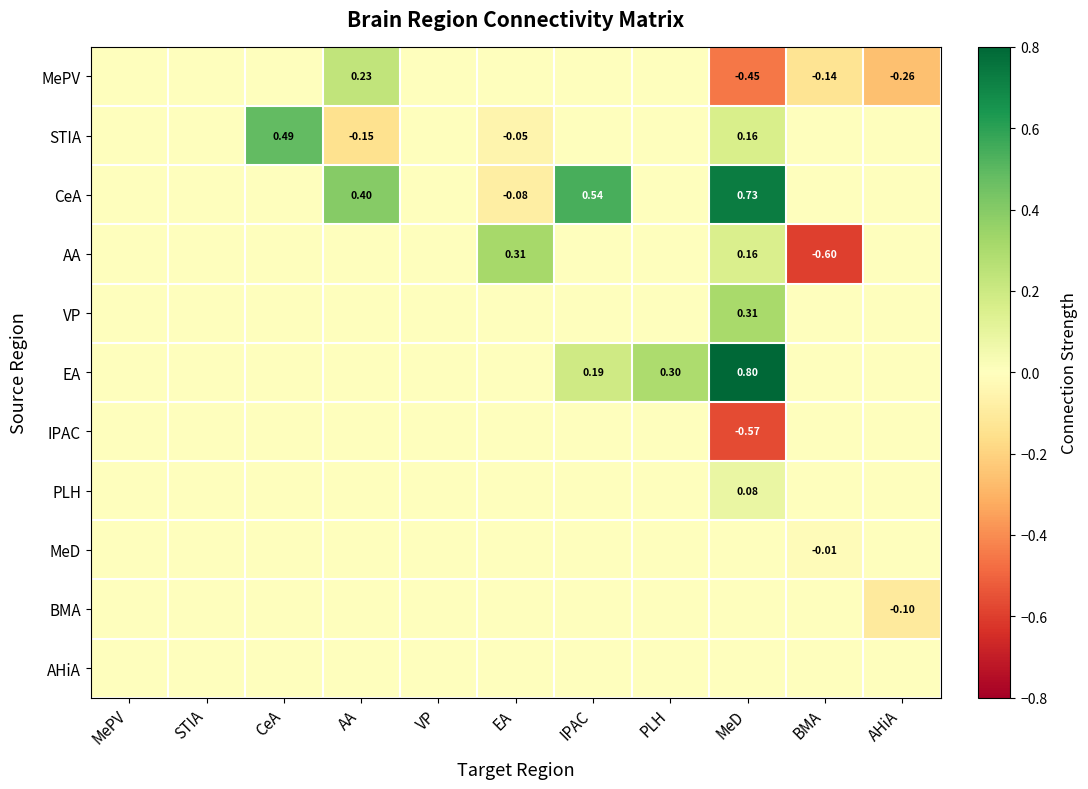

At MePV, list the series in order from smallest to largest.

MePV, STIA, CeA, AA, VP, EA, IPAC, PLH, MeD, BMA, AHiA